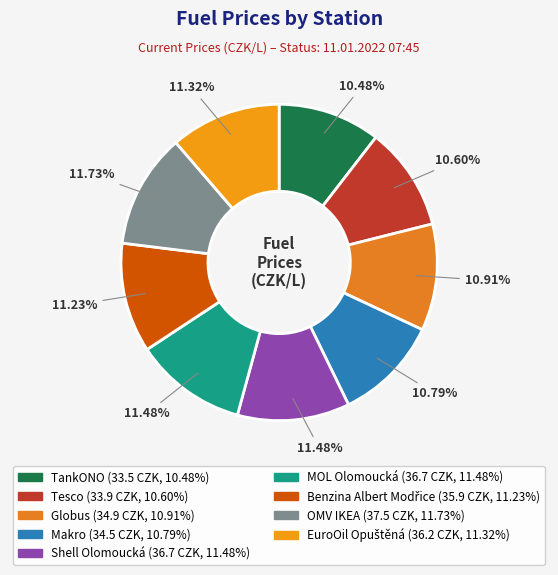

To the nearest percent, what is the average slice percentage?

11%